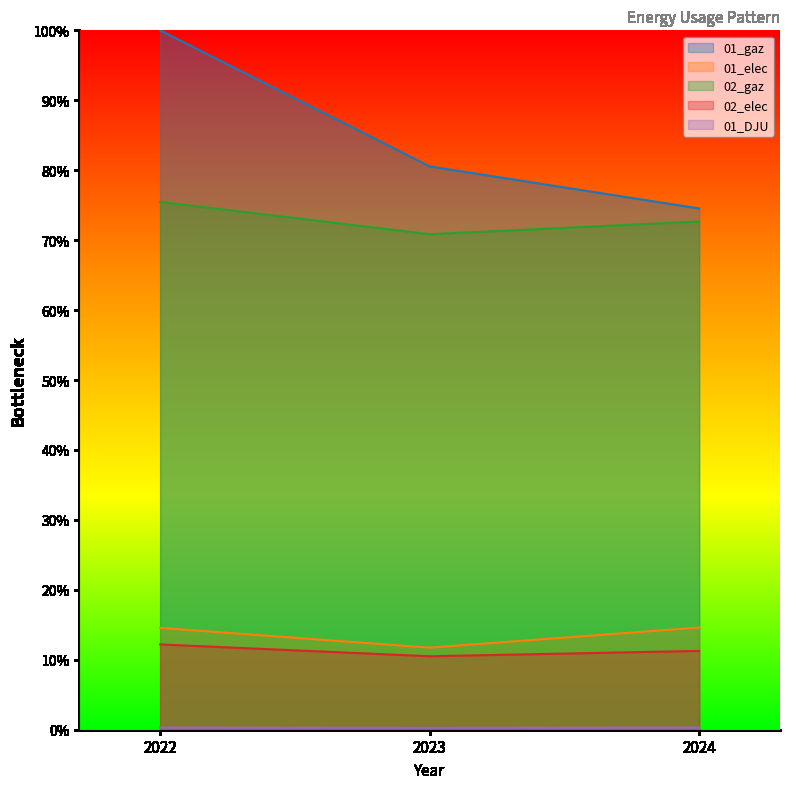

At how many categories does at least one series exceed 58?

3